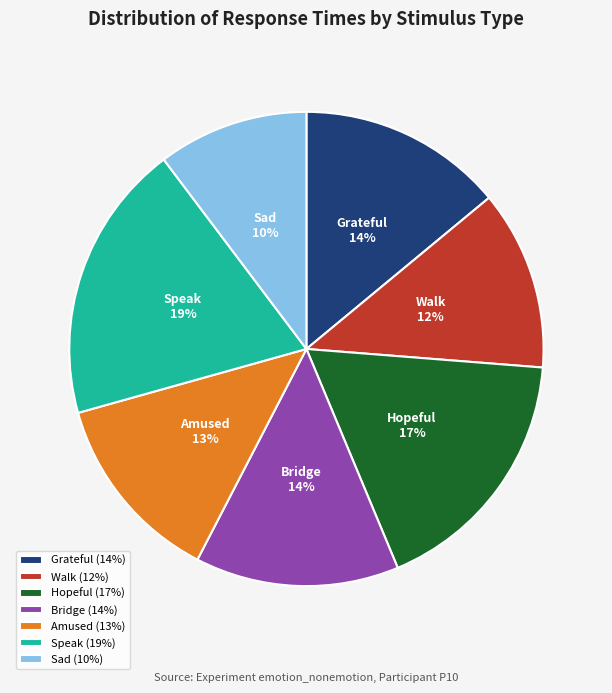

Combined, do Hopeful and Sad account for over 50%?

No